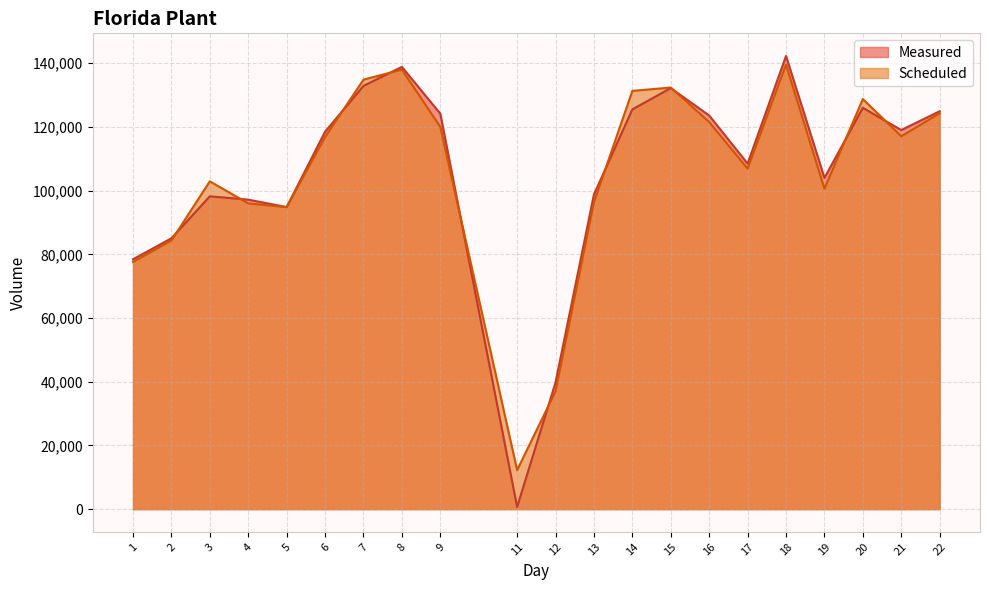

How many interior local valleys does the Measured series have?

5